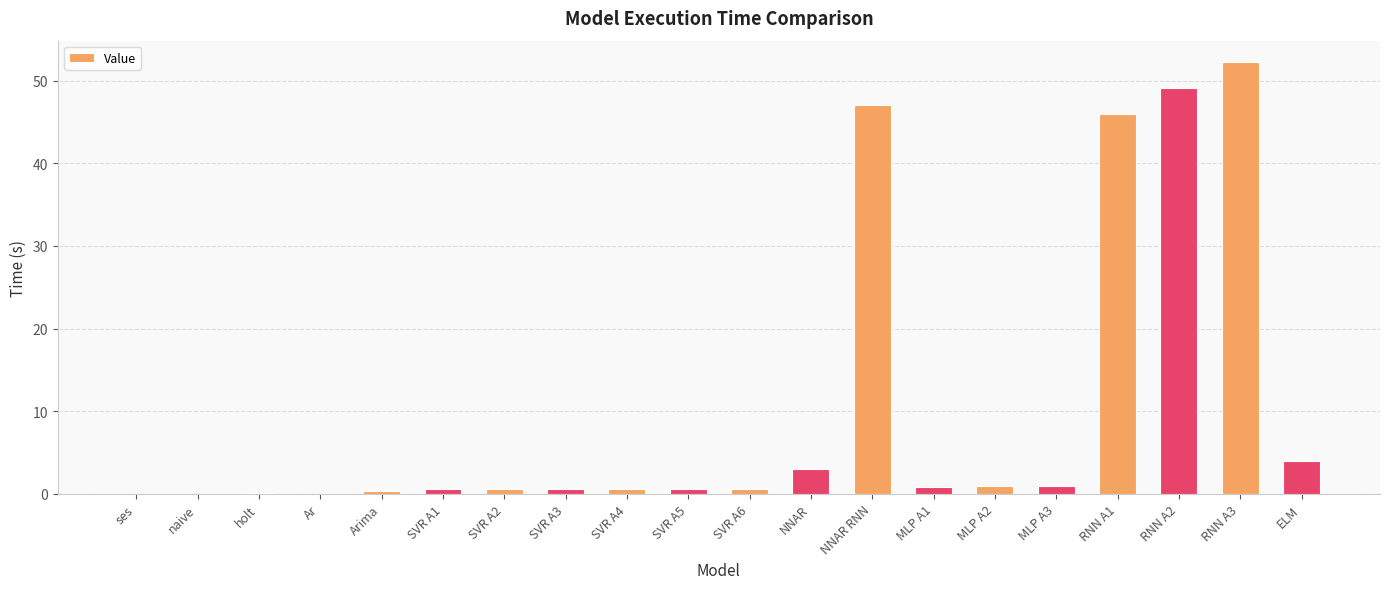

What value does the data have at RNN A1?

46.0